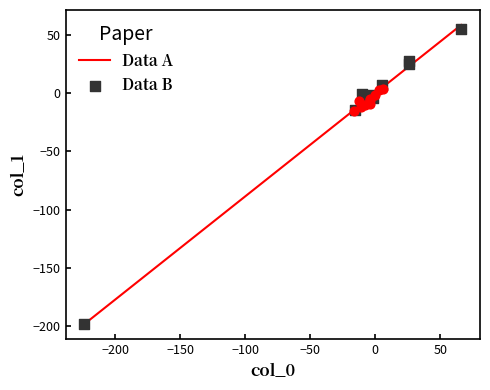

Which series has the widest spread of Y values?

Data A